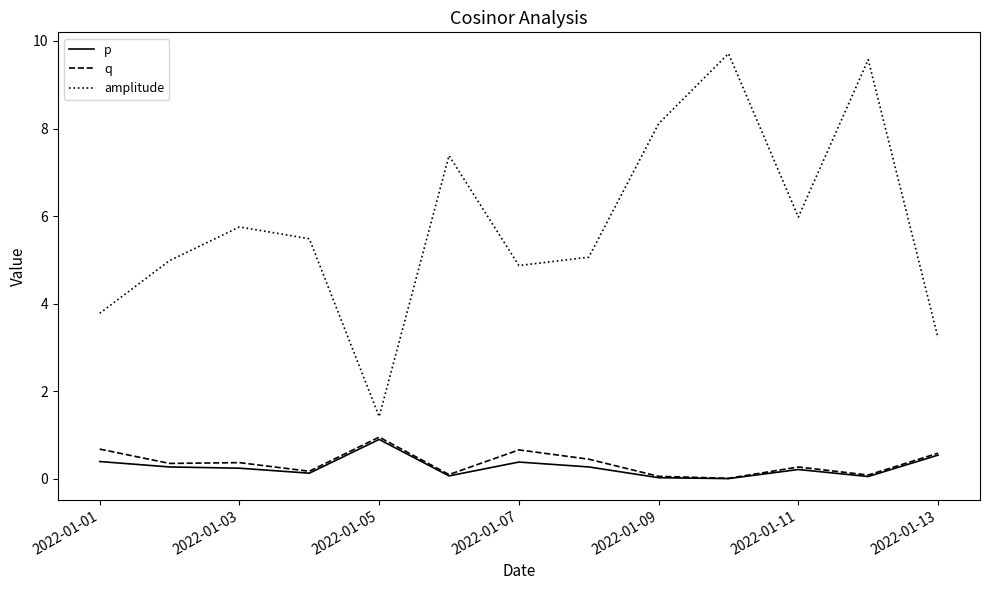

Which series has the largest range (max minus min)?

amplitude